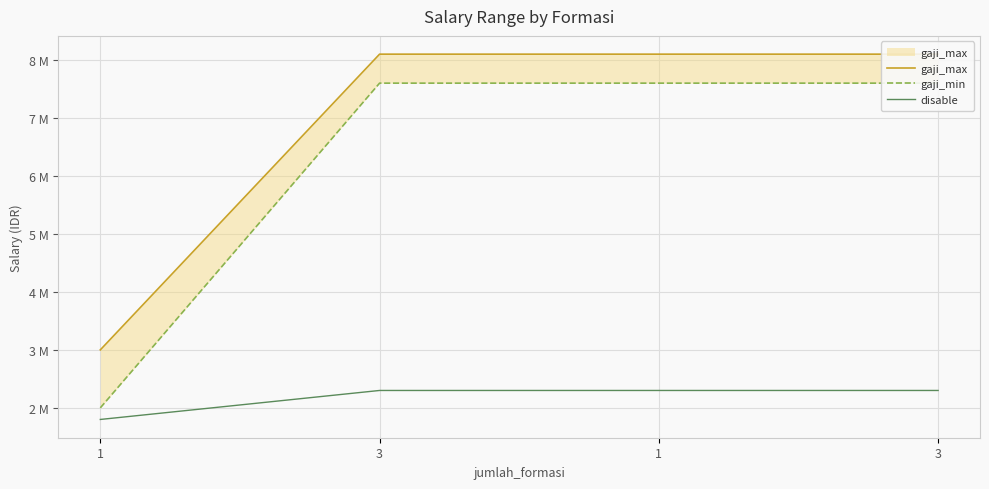

How many values in the disable series are below 2300000?

1